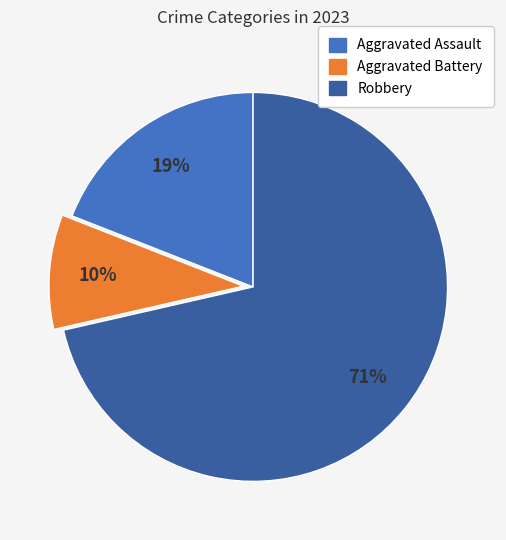

How many segments does this pie chart have?

3